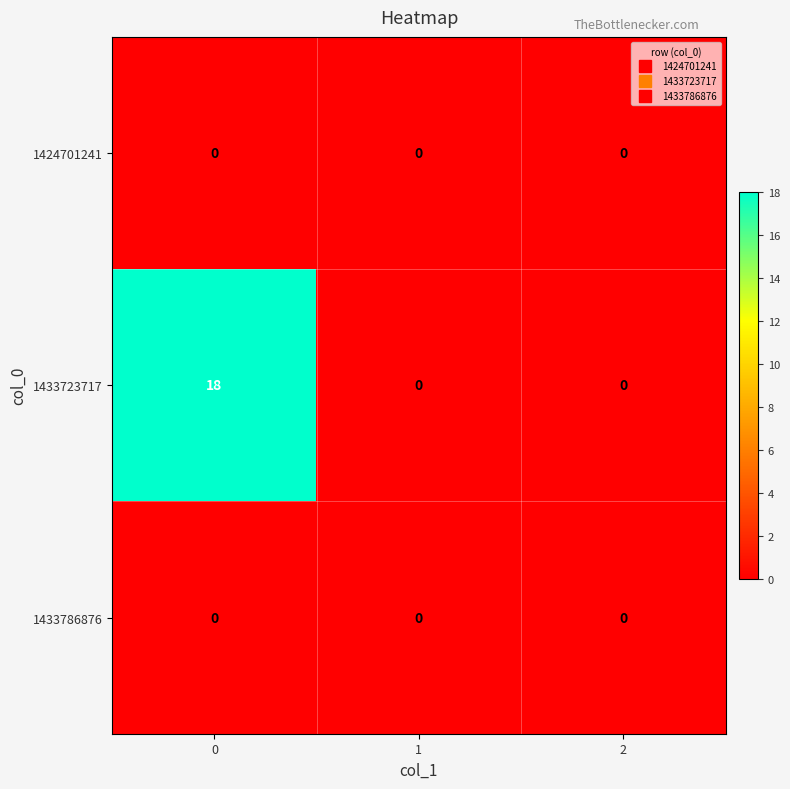

What is the spread (max minus min) of values at 0?

18